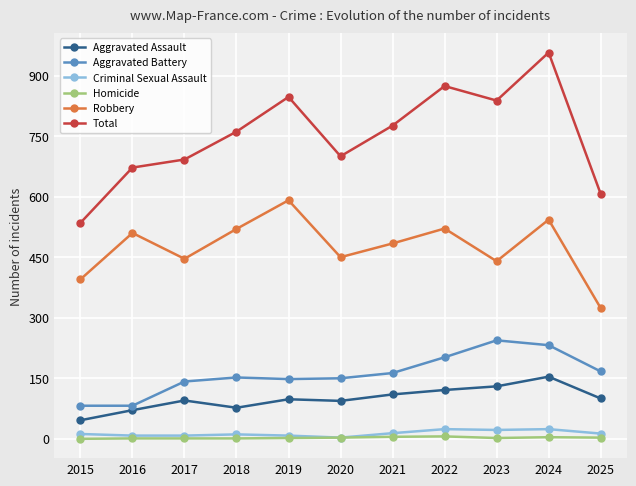

What is the lowest value of the Robbery series?

324